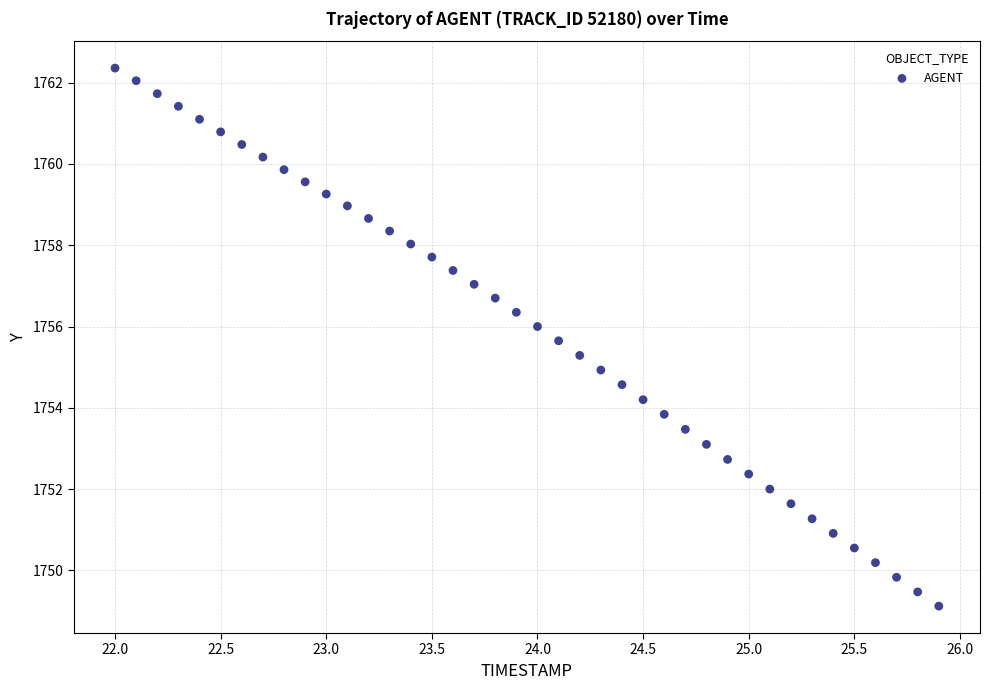

What is the range of Y values (max minus min)?

13.2